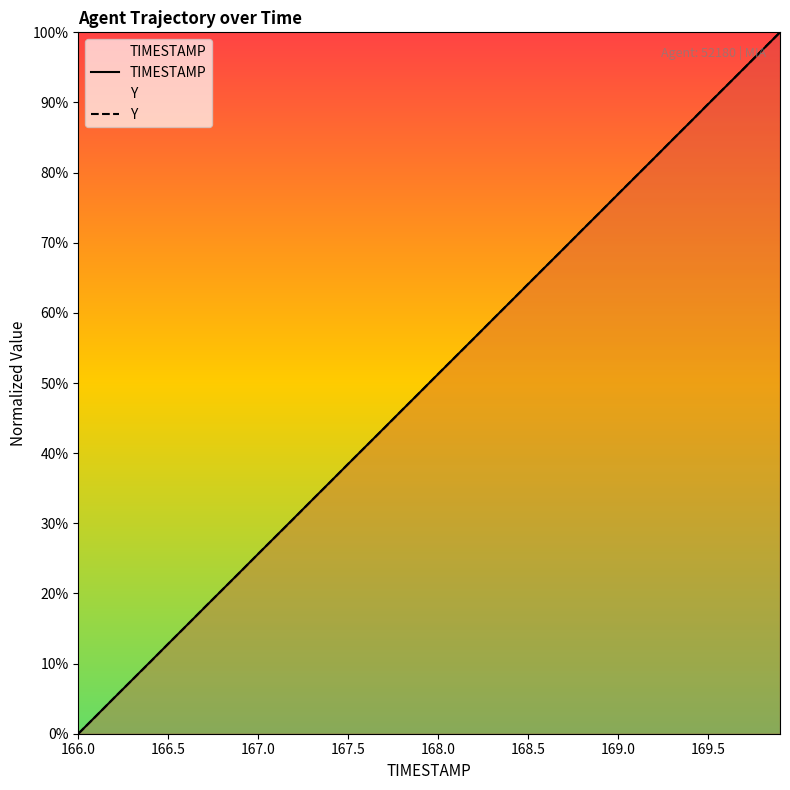

True or false: TIMESTAMP and Y intersect in this chart.

True